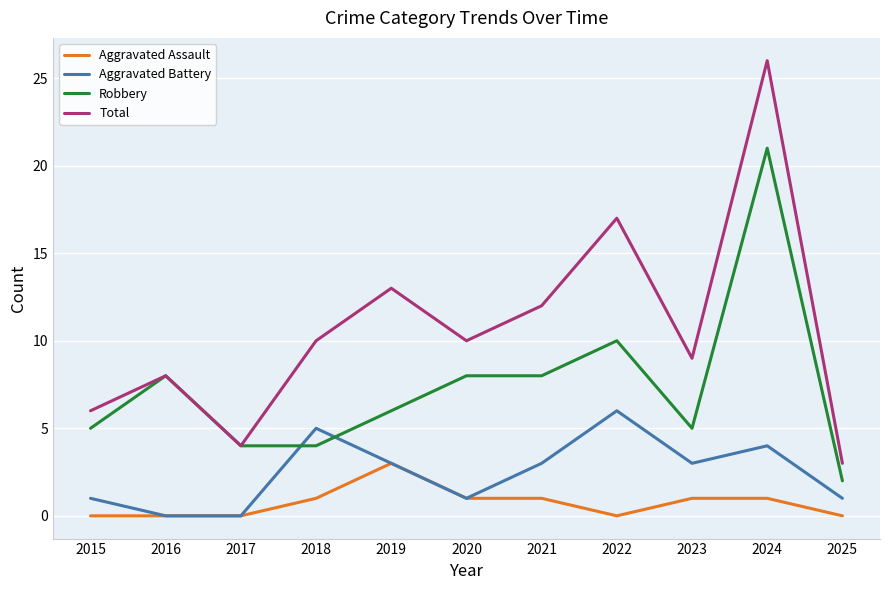

How many lines are shown in the chart?

4